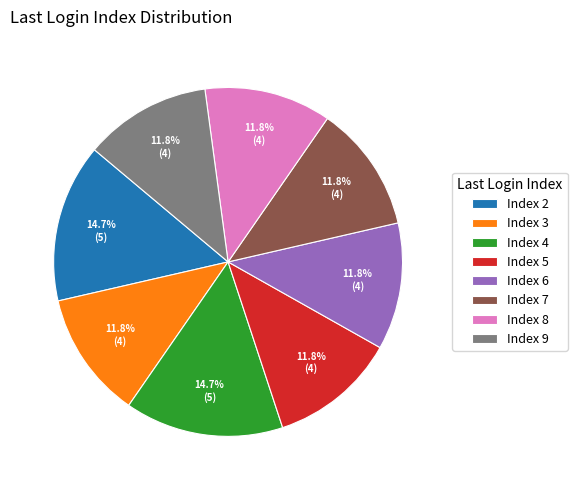

Is Index 9 the majority of the pie?

No